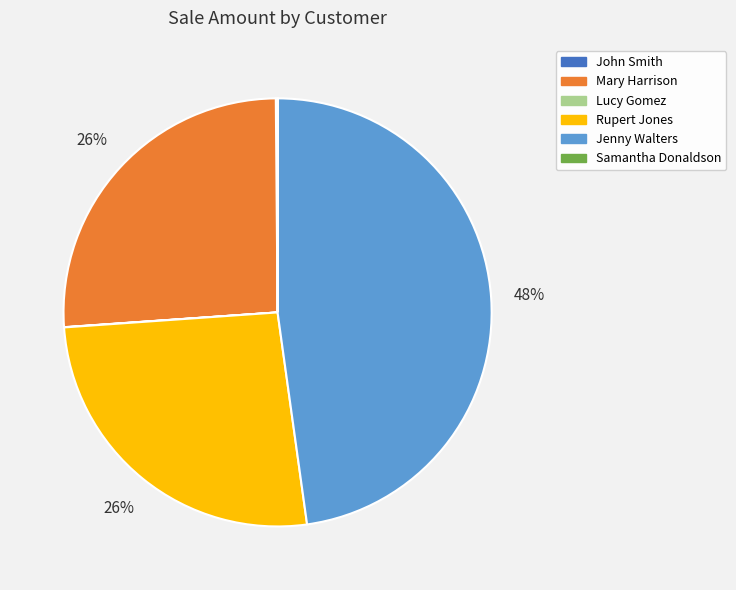

Is there a majority slice in this chart?

No